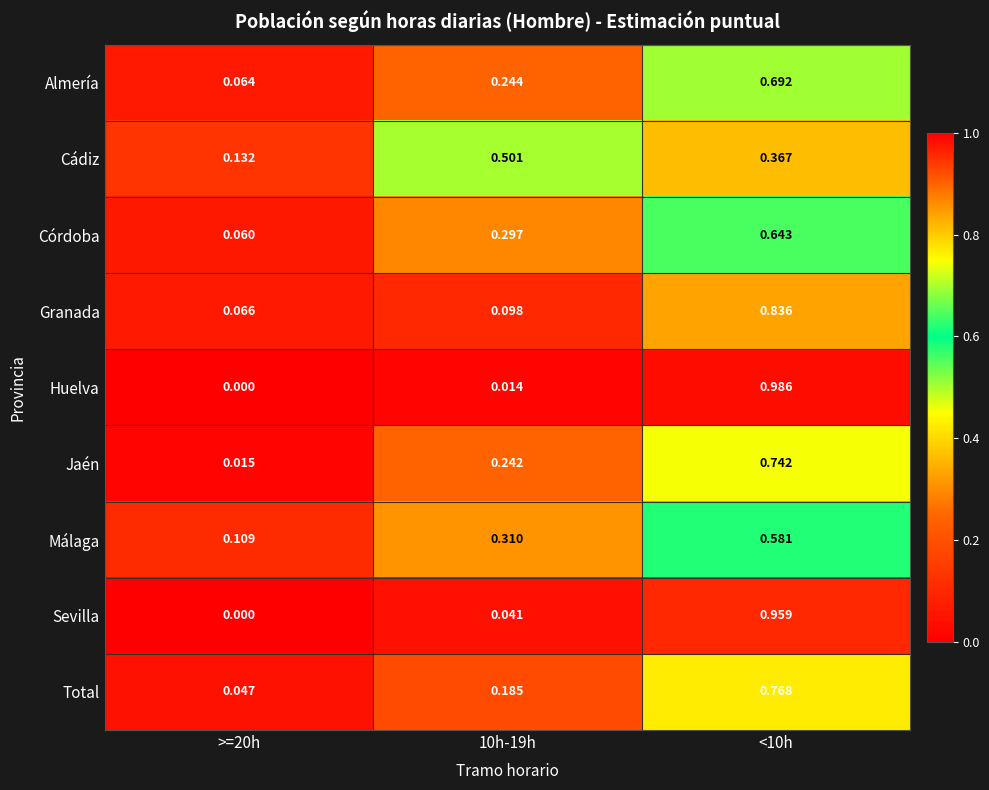

Which label corresponds to the largest value in the chart?

<10h